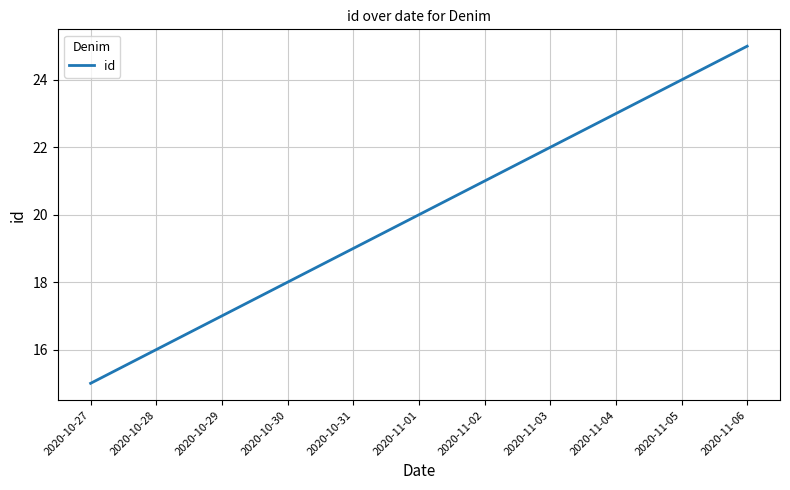

What is the change in value from 2020-10-30 to 2020-11-04?

+5